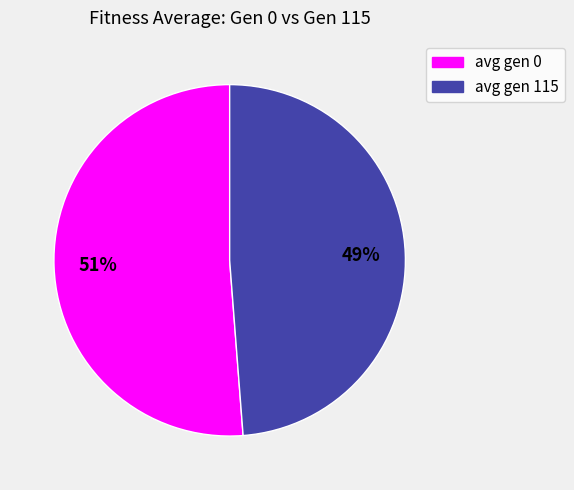

To the nearest percent, what is the combined percentage of avg gen 0 and avg gen 115?

100%